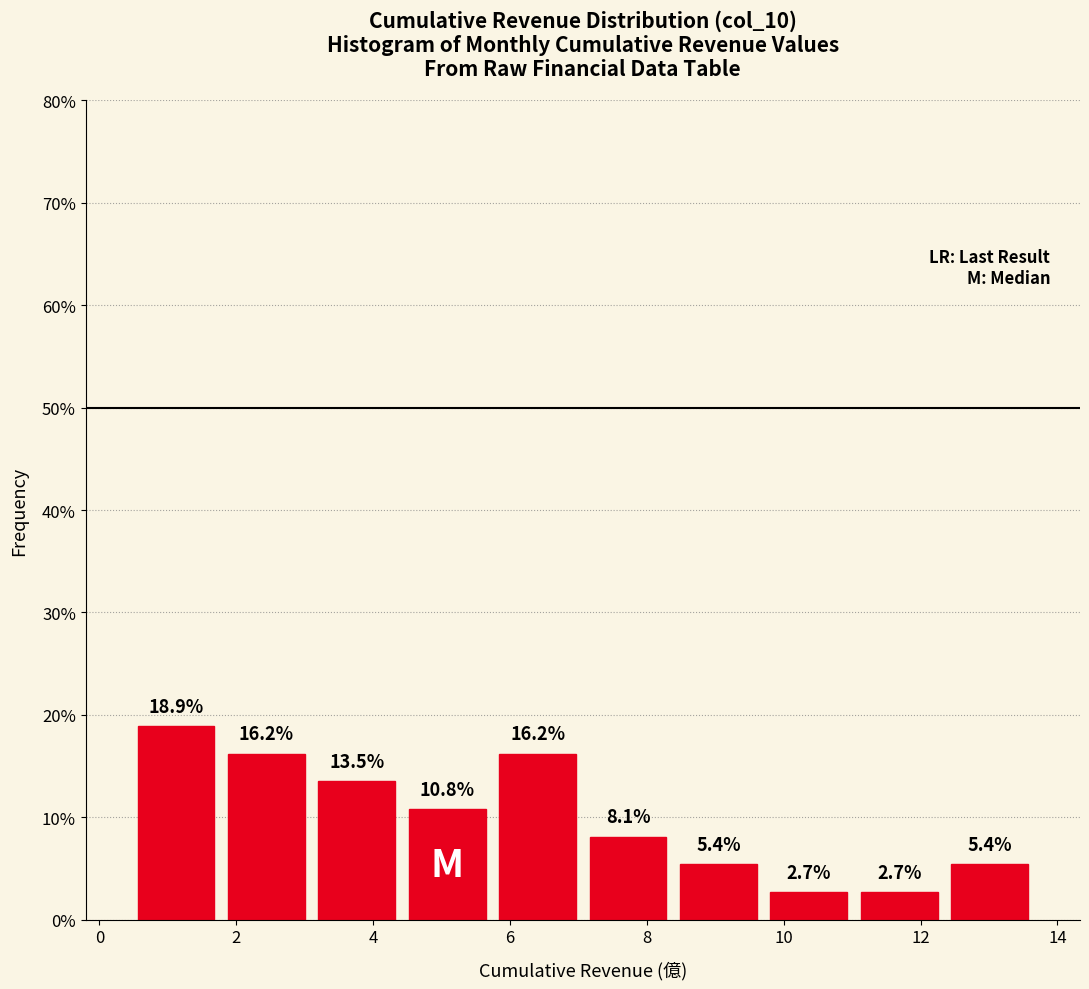

Over which range of the x-axis is the bar tallest?

0.4 to 1.8